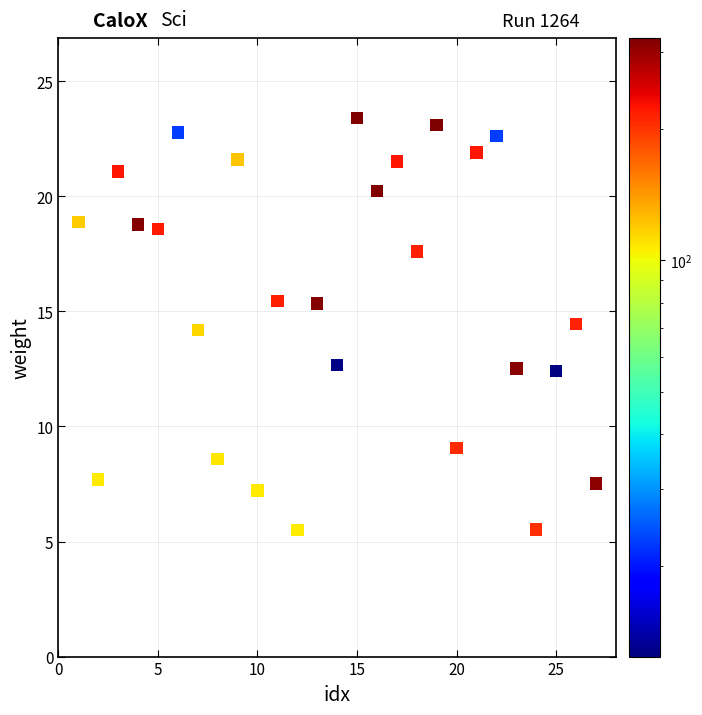

What is the range of Y values (max minus min)?

17.9